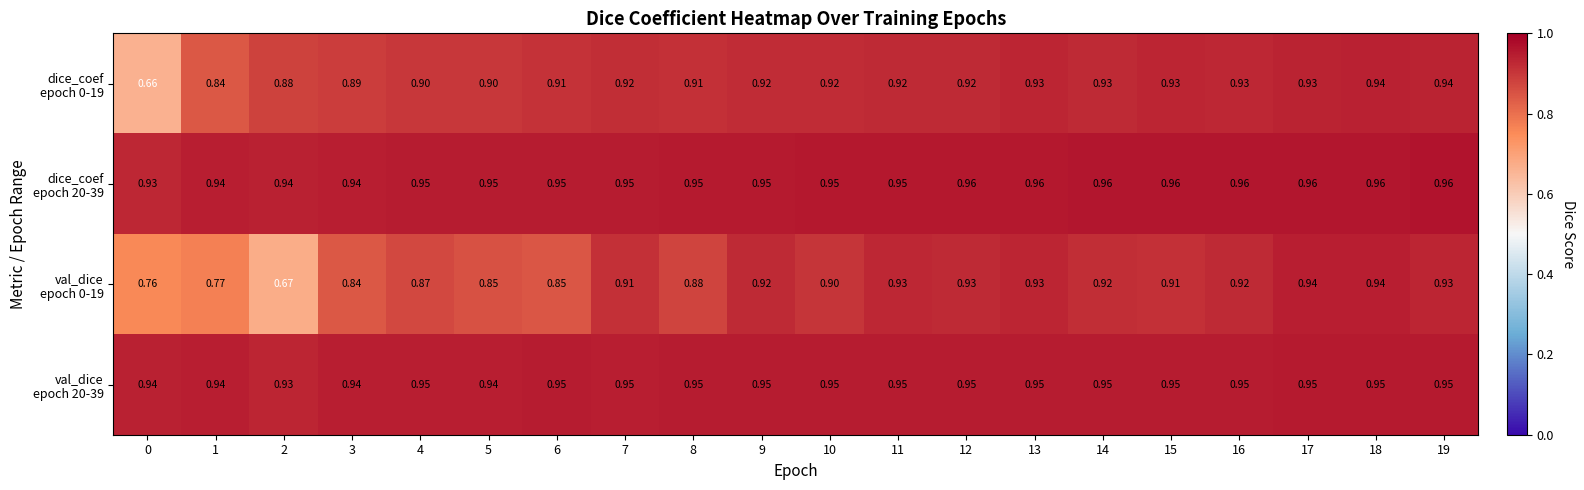

Count the number of categories in the chart.

20